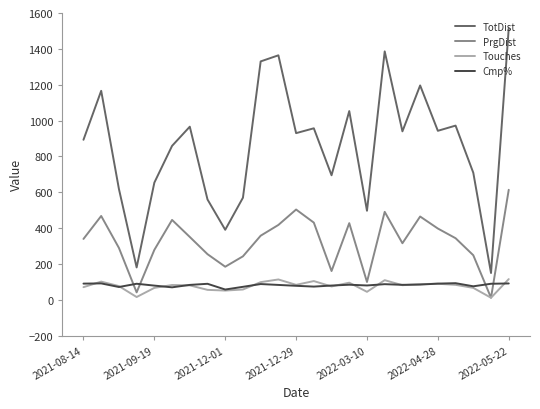

Which series has the largest total across all categories?

TotDist